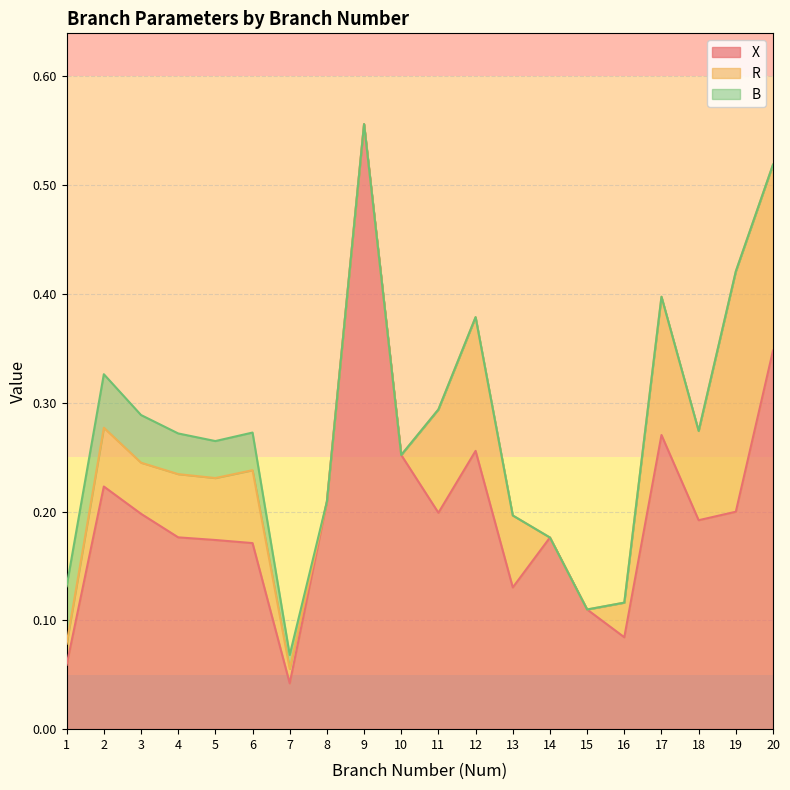

Reading left to right, transcribe all the data shown in this chart.

X: 1=0.1	2=0.2	3=0.2	4=0.2	5=0.2	6=0.2	7=0.0	8=0.2	9=0.6	10=0.3	11=0.2	12=0.3	13=0.1	14=0.2	15=0.1	16=0.1	17=0.3	18=0.2	19=0.2	20=0.3
R: 1=0.0	2=0.1	3=0.0	4=0.1	5=0.1	6=0.1	7=0.0	8=0.0	9=0.0	10=0.0	11=0.1	12=0.1	13=0.1	14=0.0	15=0.0	16=0.0	17=0.1	18=0.1	19=0.2	20=0.2
B: 1=0.1	2=0.0	3=0.0	4=0.0	5=0.0	6=0.0	7=0.0	8=0.0	9=0.0	10=0.0	11=0.0	12=0.0	13=0.0	14=0.0	15=0.0	16=0.0	17=0.0	18=0.0	19=0.0	20=0.0